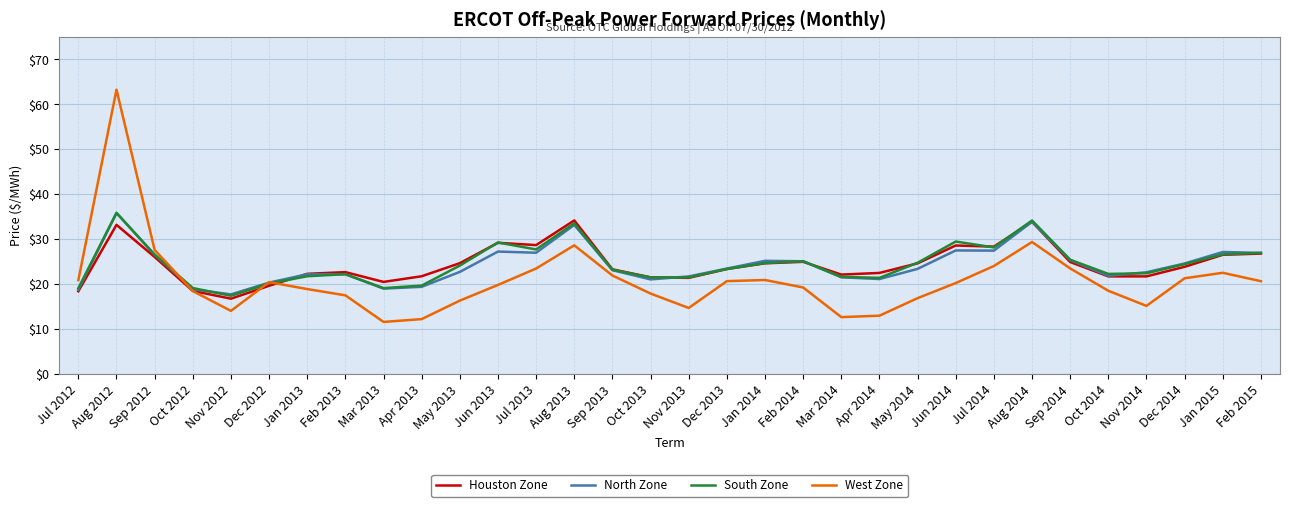

Which series has the largest range (max minus min)?

West Zone